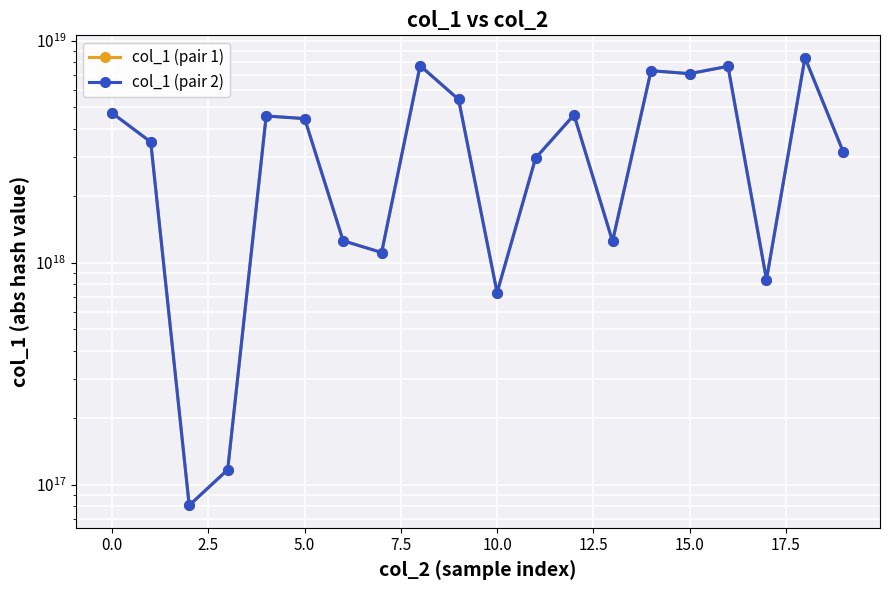

True or false: col_1 (pair 1) and col_1 (pair 2) cross at least once.

False